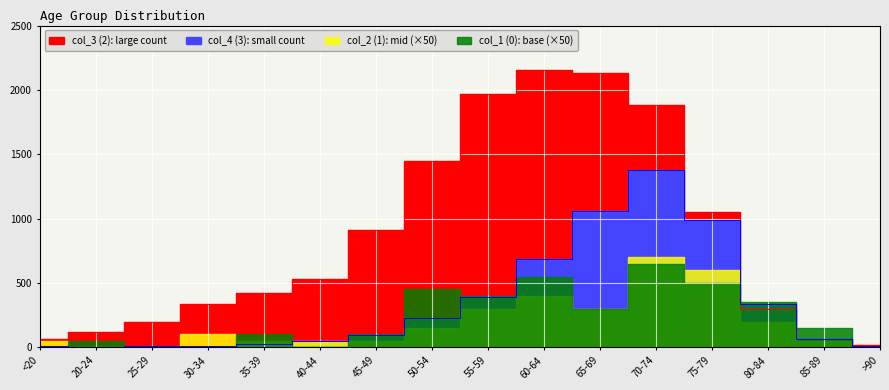

At which category is the sum across all series the highest?

70-74